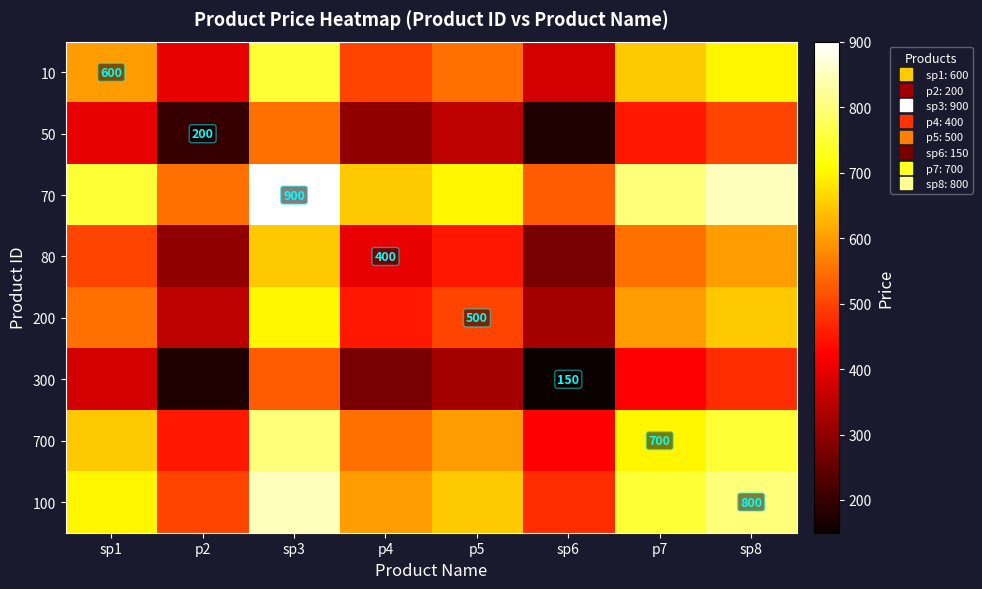

What is the difference between the highest and lowest values at p4?

375